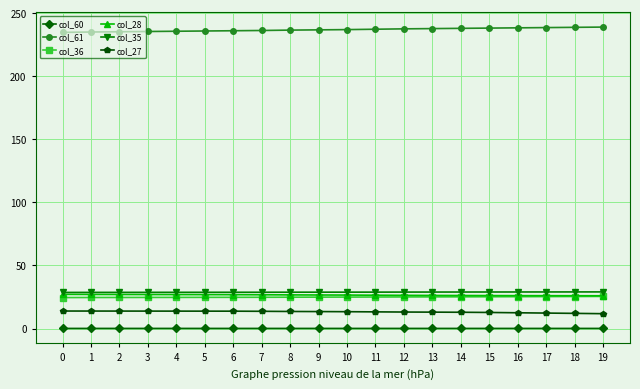

True or false: col_61 and col_36 intersect in this chart.

False